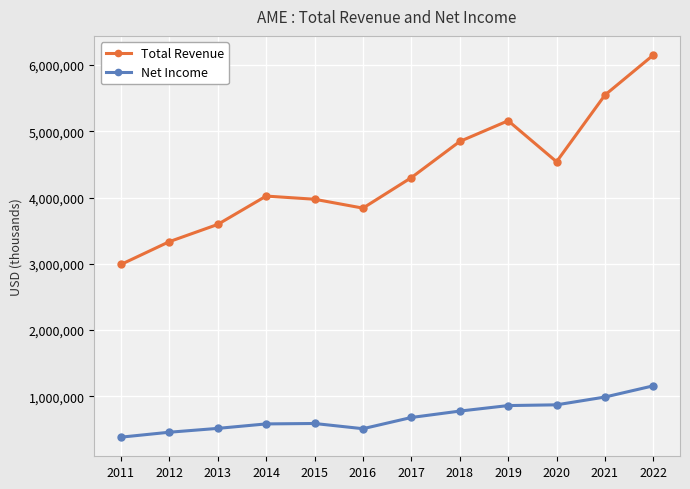

What is the difference between the Total Revenue values at 2011 and 2013?

604200